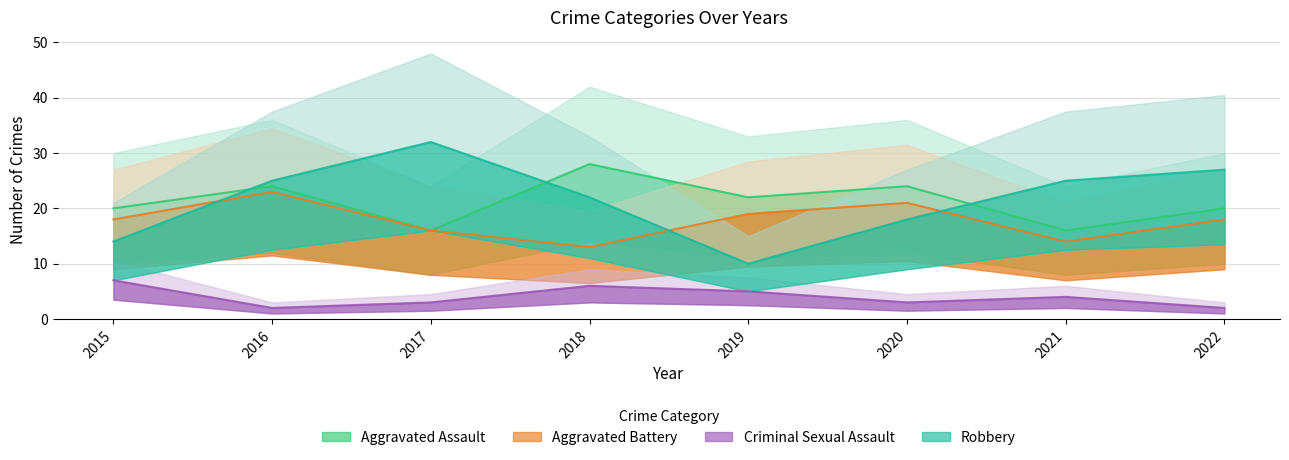

What is the maximum value shown in the chart?

32